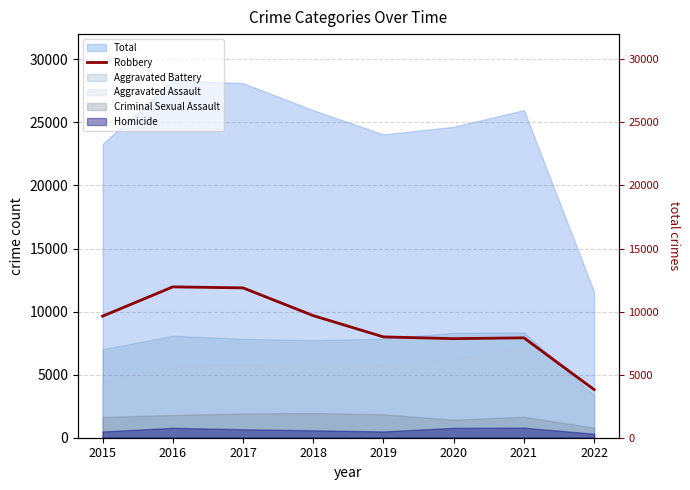

The value at 2018 is 9679. True or false?

True